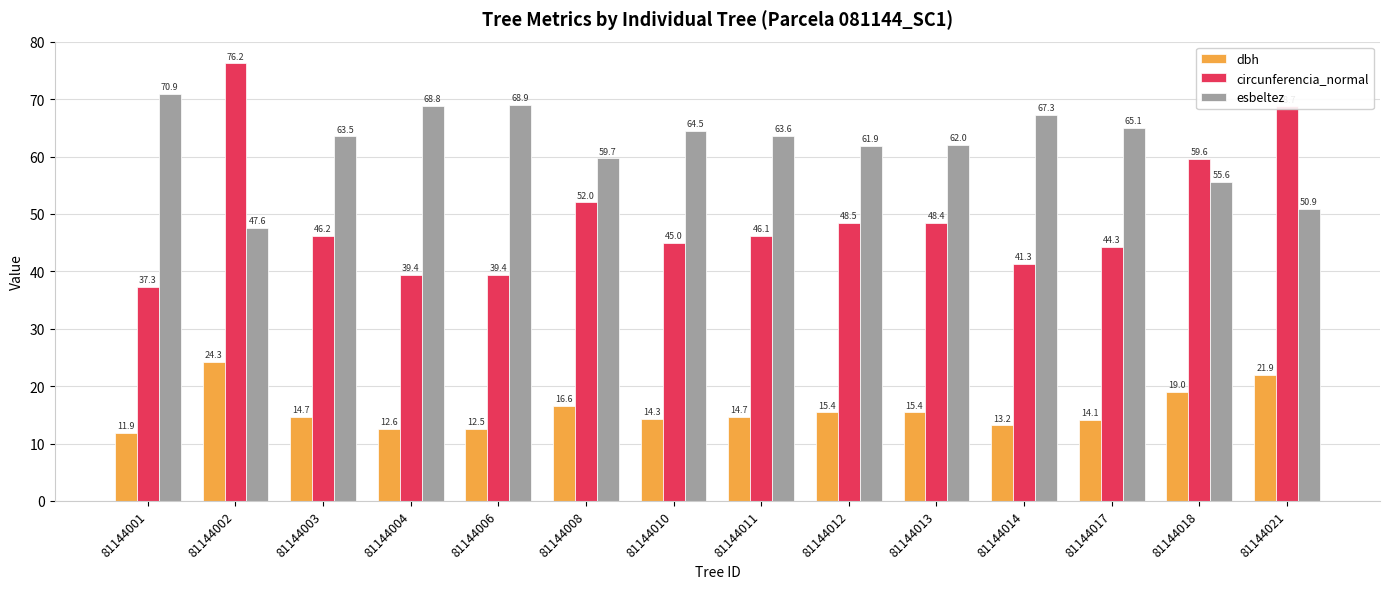

What is the approximate value of dbh at 81144001?

11.9